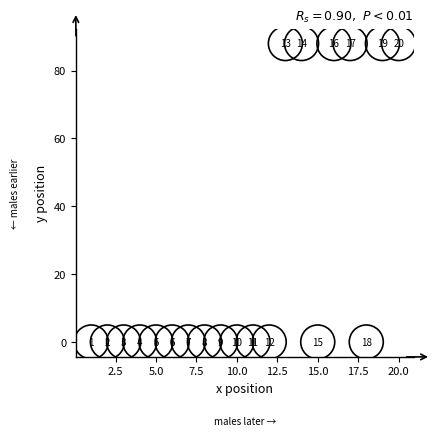

What is the range of X values (max minus min)?

19